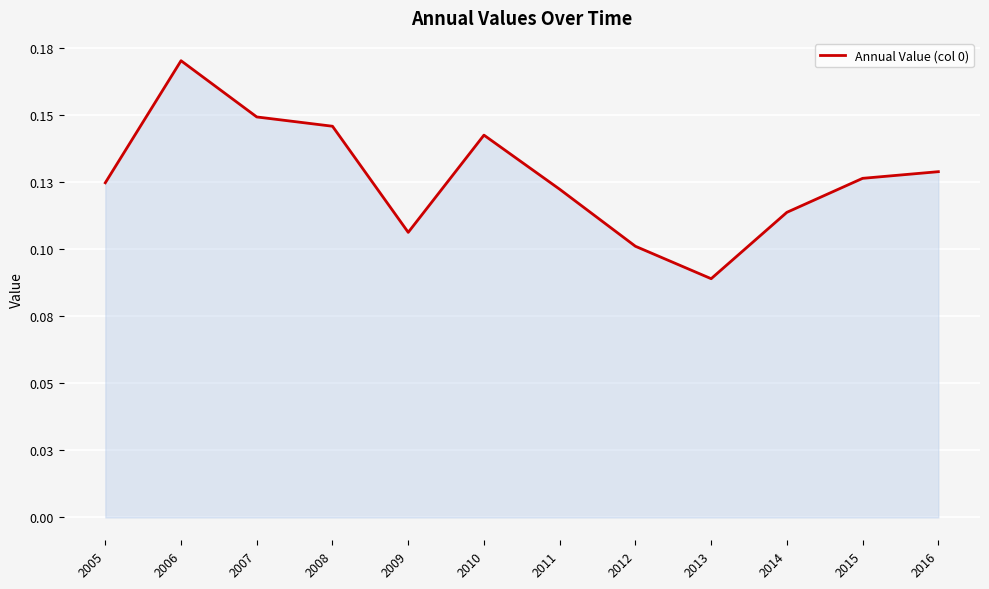

Rank the categories by value from lowest to highest.

2013, 2012, 2009, 2014, 2011, 2005, 2015, 2016, 2010, 2008, 2007, 2006